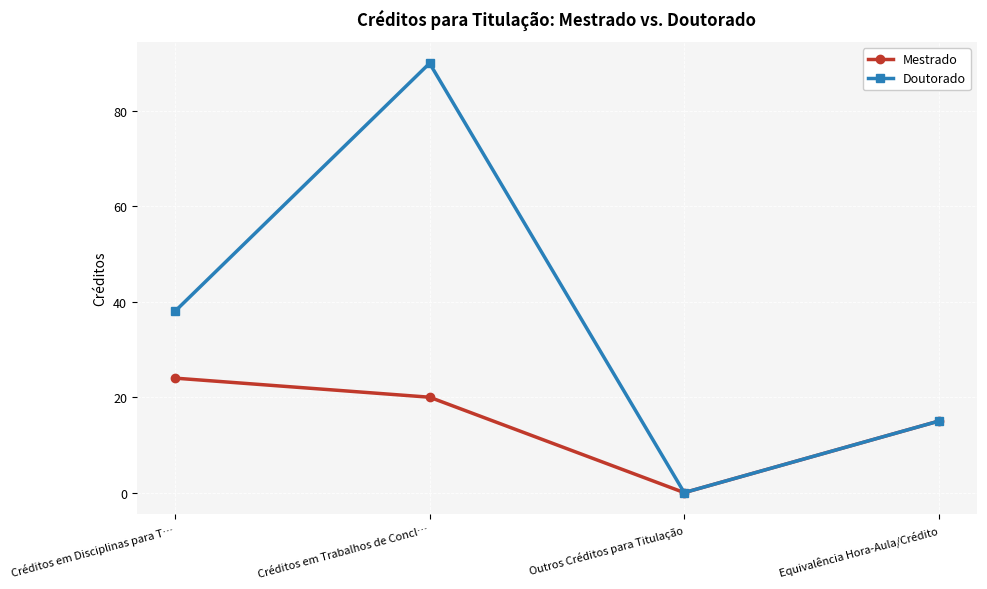

What is the label of the 1st point from the right?

Equivalência Hora-Aula/Crédito